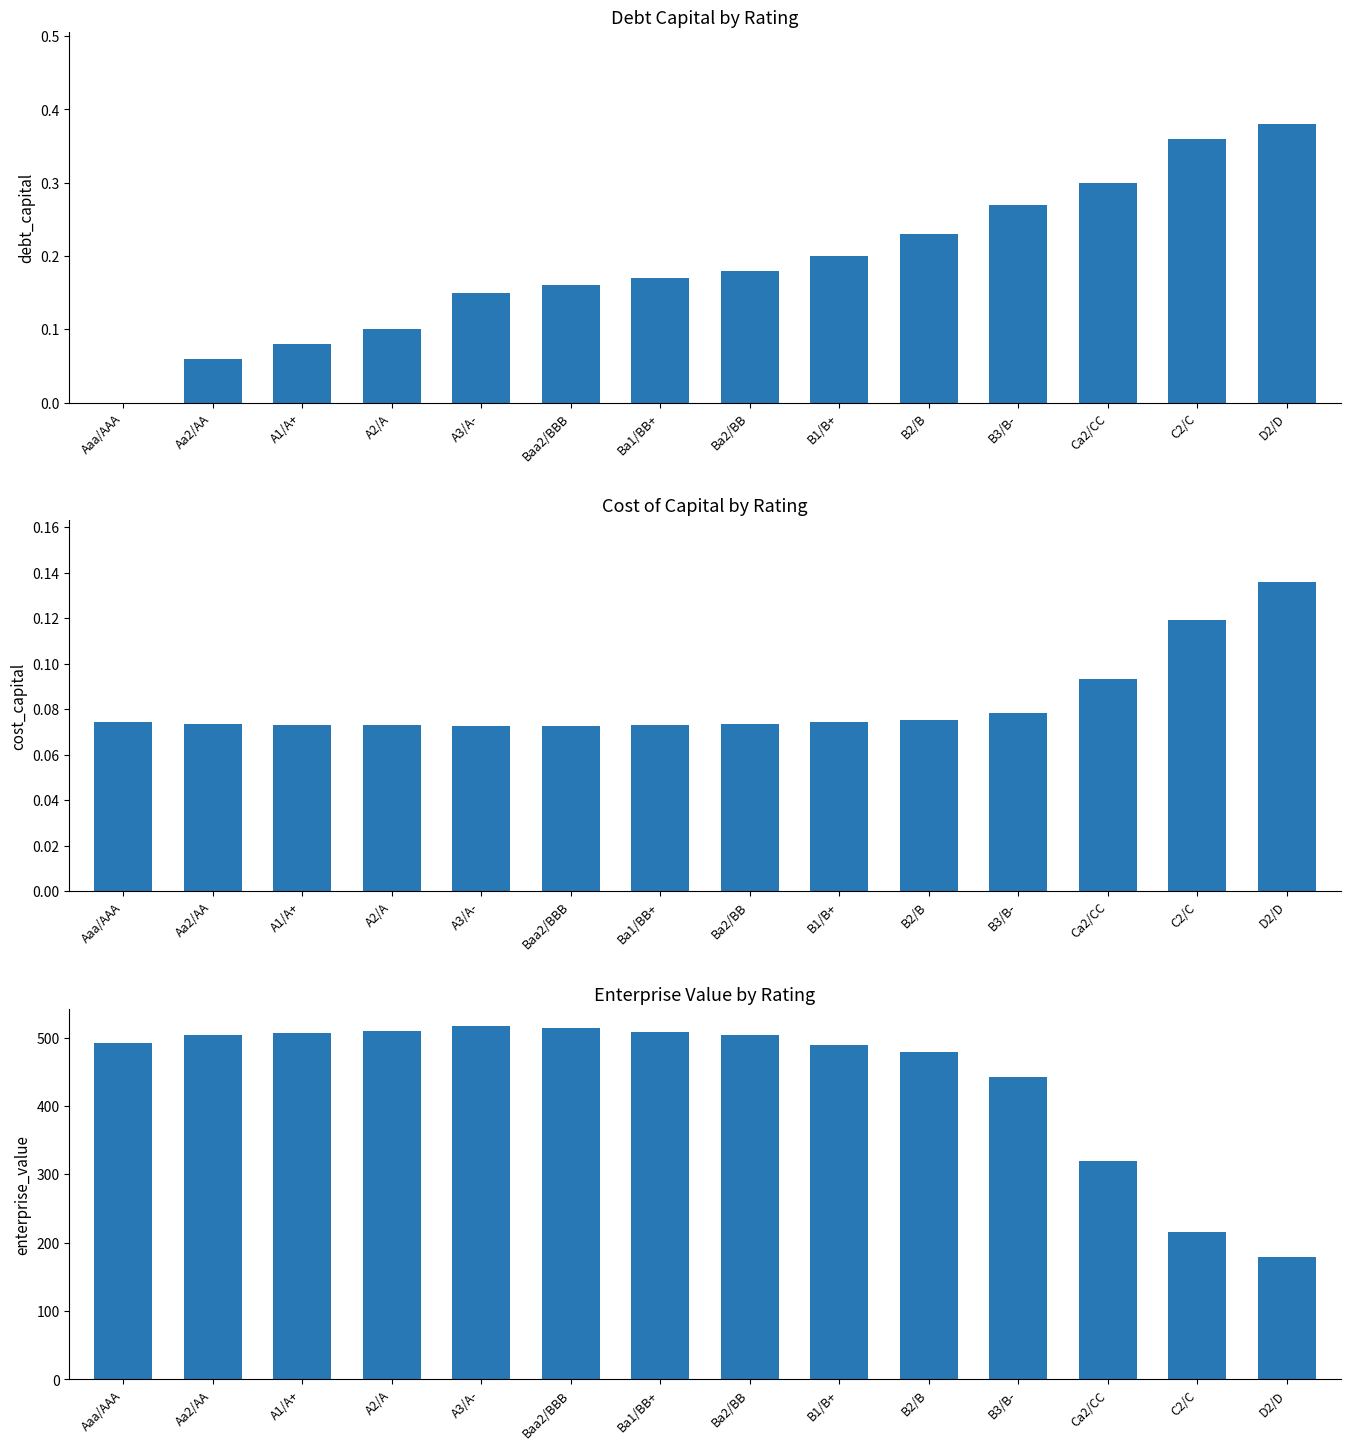

Is the value of debt_capital at C2/C greater than the value of cost_capital at C2/C?

Yes